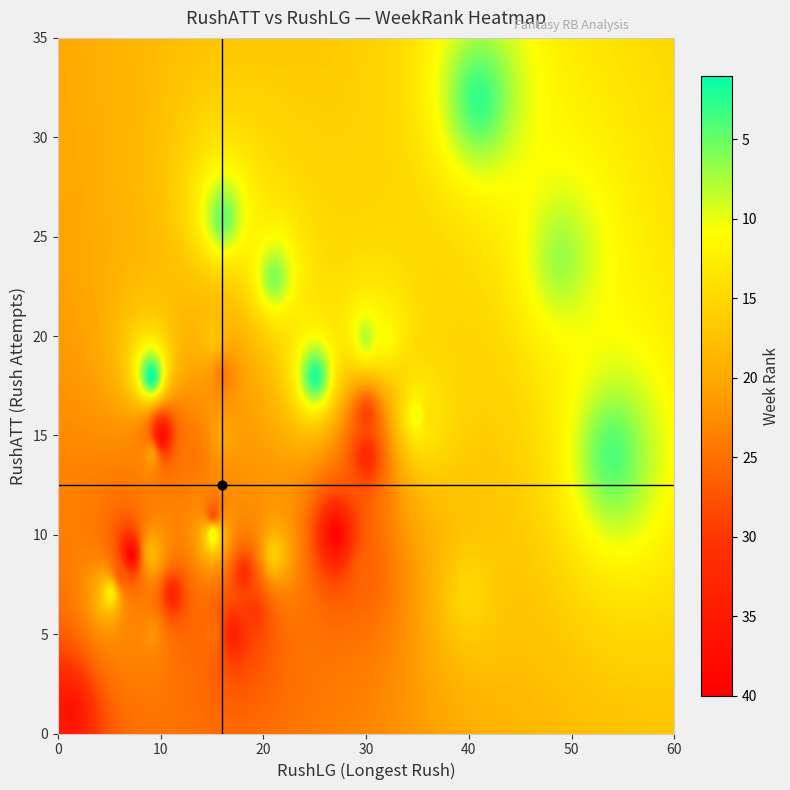

Rank the categories by 34 value from highest to lowest.

WeekRank, RushLG, RushATT